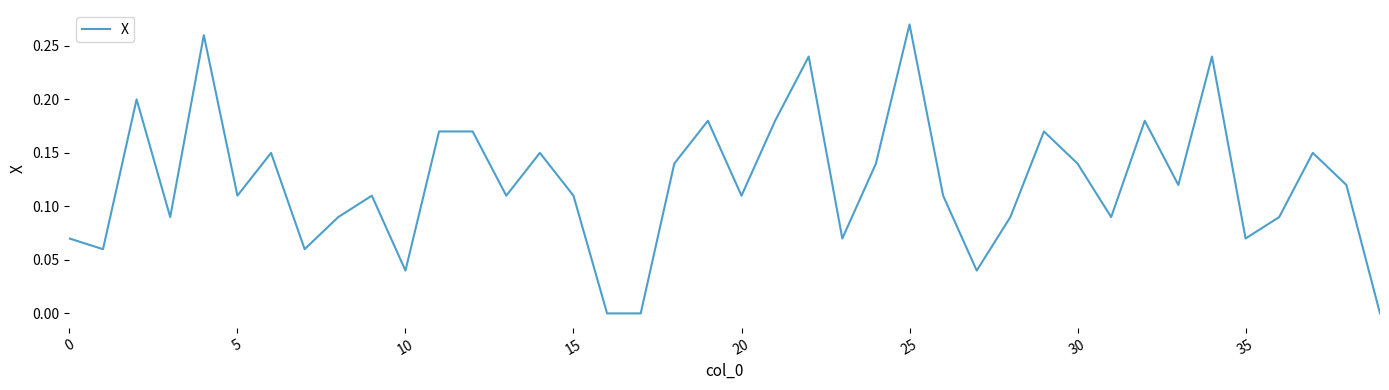

How many lines are shown in the chart?

1